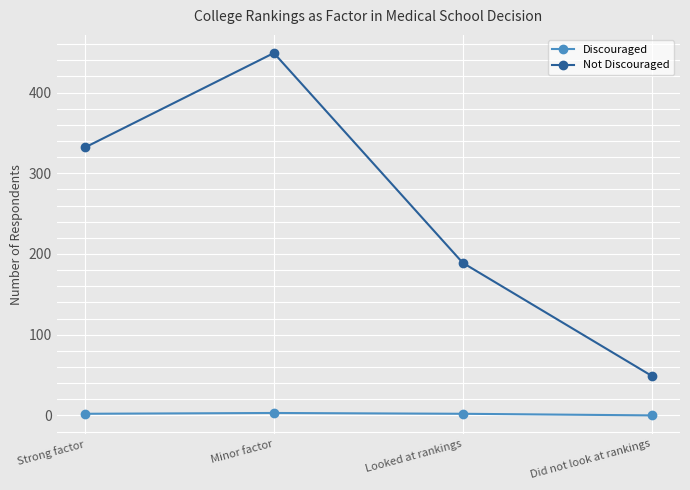

What is the greatest value displayed?

449